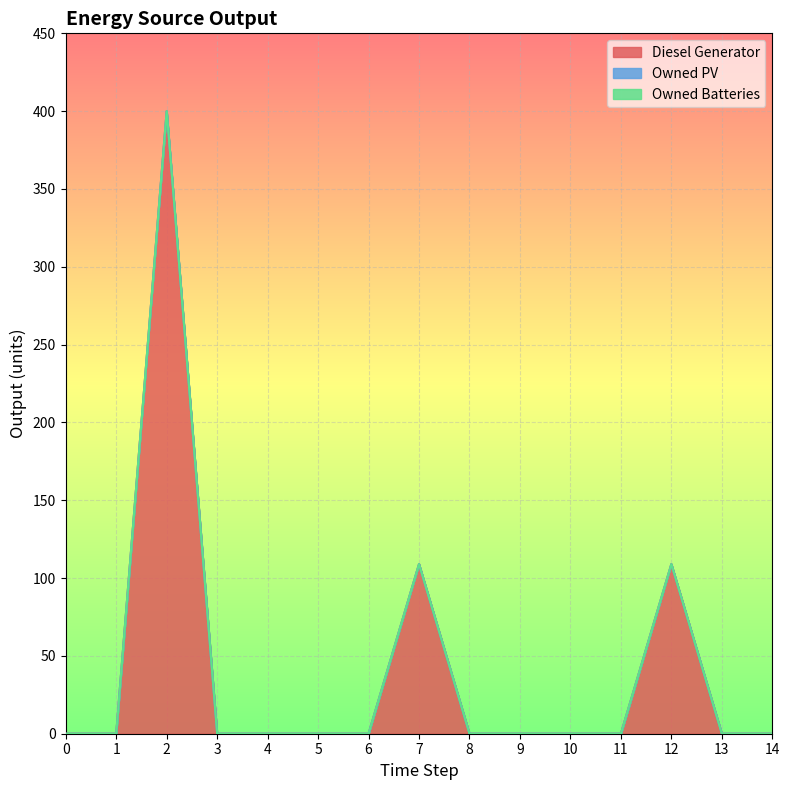

What are all the series names shown in the legend?

Diesel Generator, Owned PV, Owned Batteries